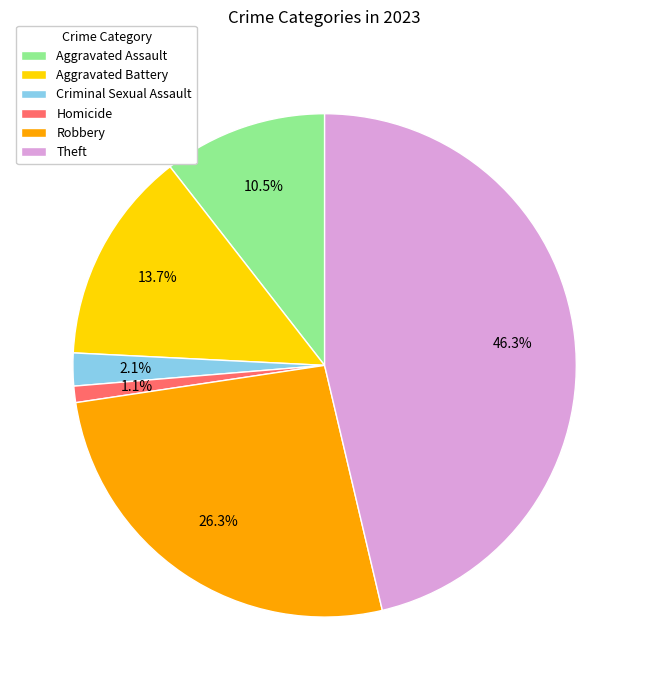

What is the largest slice in the pie chart?

Theft